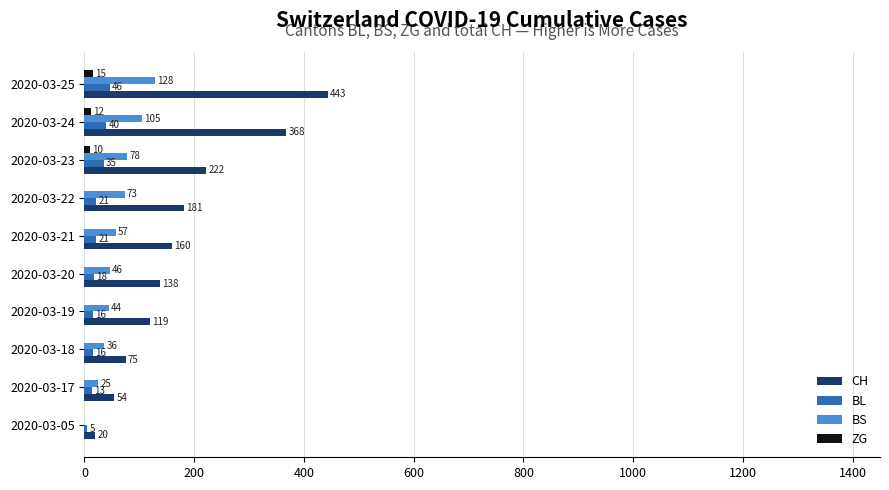

True or false: BS has a value of 73 at 2020-03-22.

True